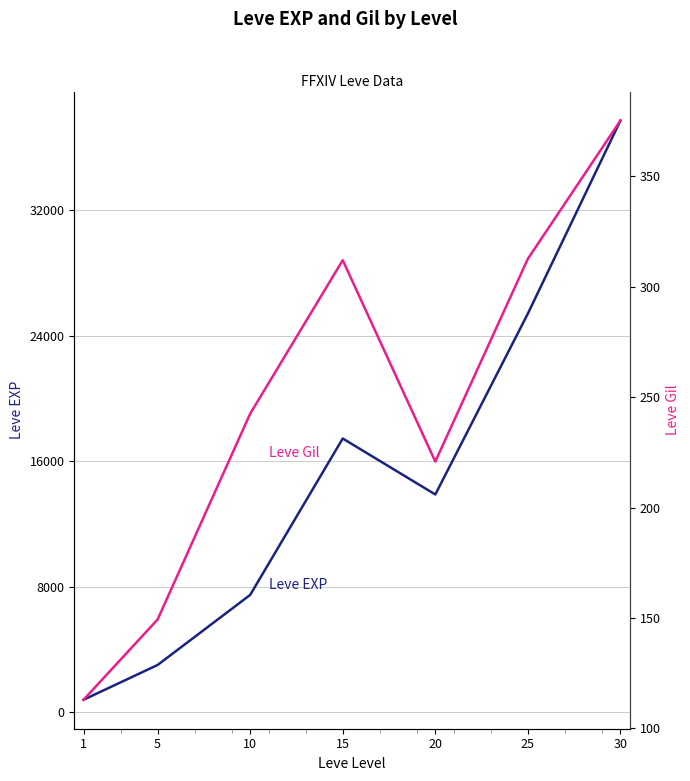

Rank the series at 15 from highest to lowest value.

Leve EXP, Leve Gil